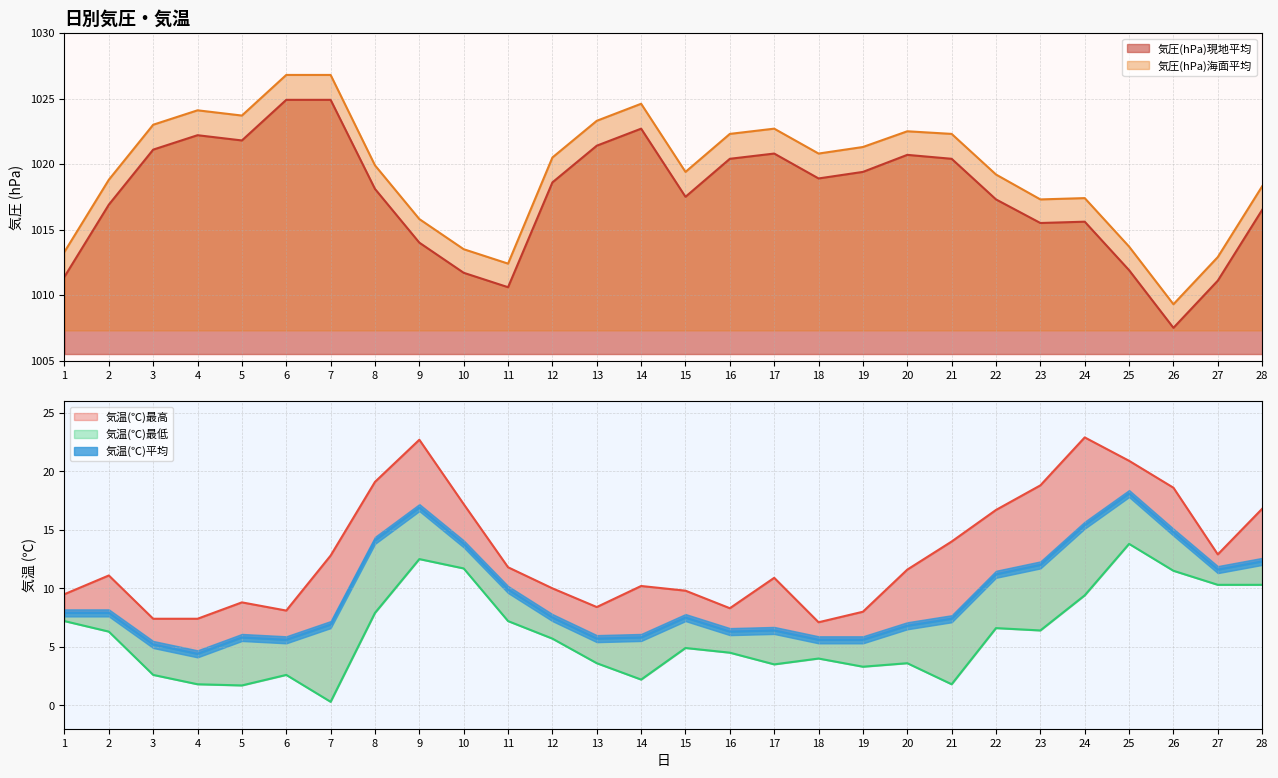

What is the difference between the maximum and second lowest values in the 気温(℃)平均 series?

12.9